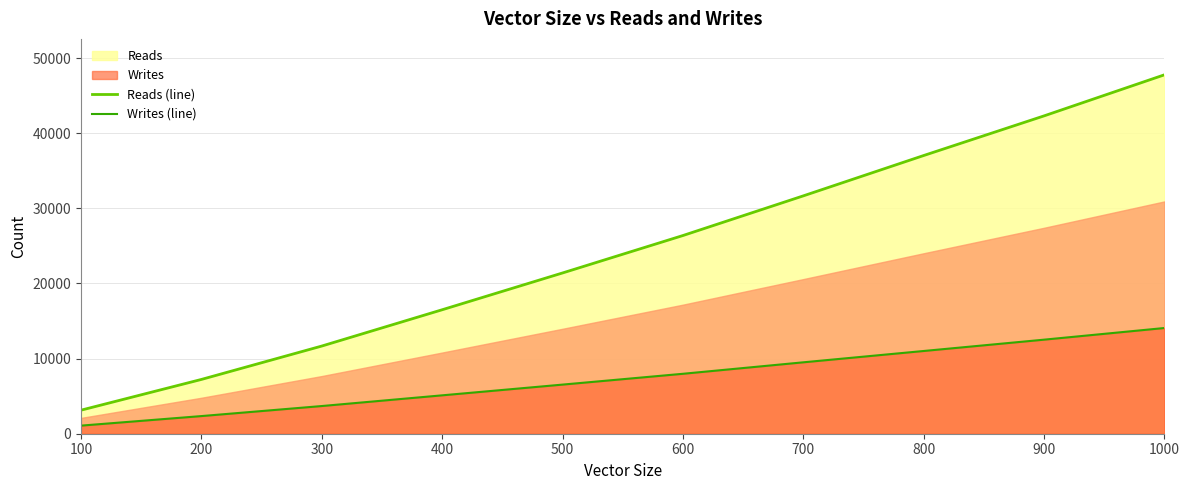

How many lines are shown in the chart?

2